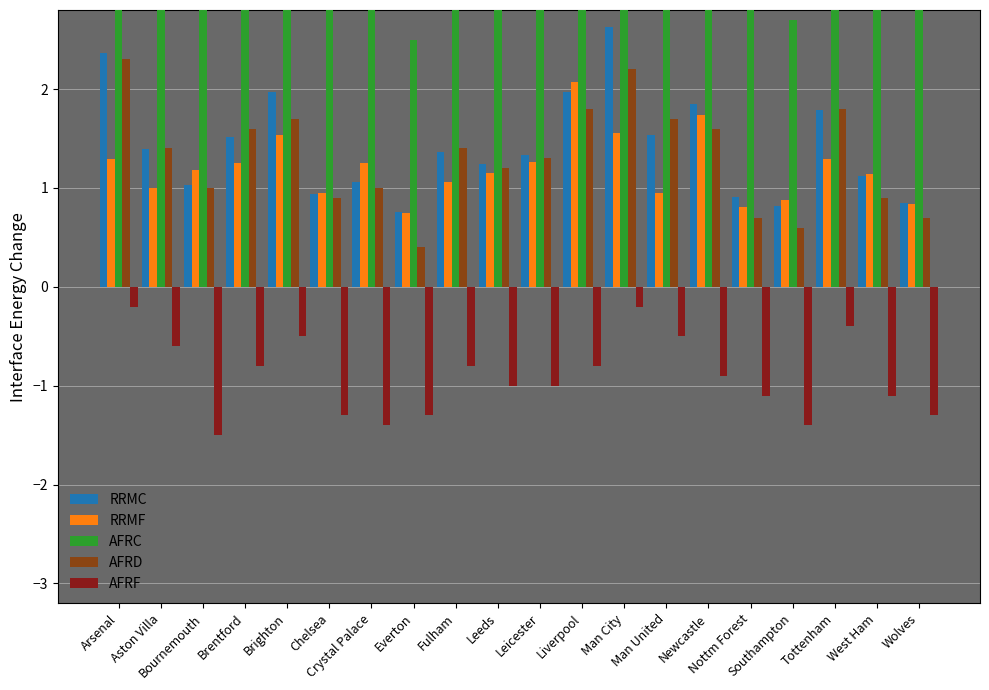

What are all the series names shown in the legend?

RRMC, RRMF, AFRC, AFRD, AFRF